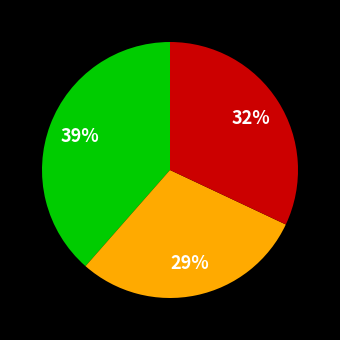

To the nearest percent, what is the difference between the ORANG ASLI PAPUA (OAP) and UMUM slice percentages?

7%